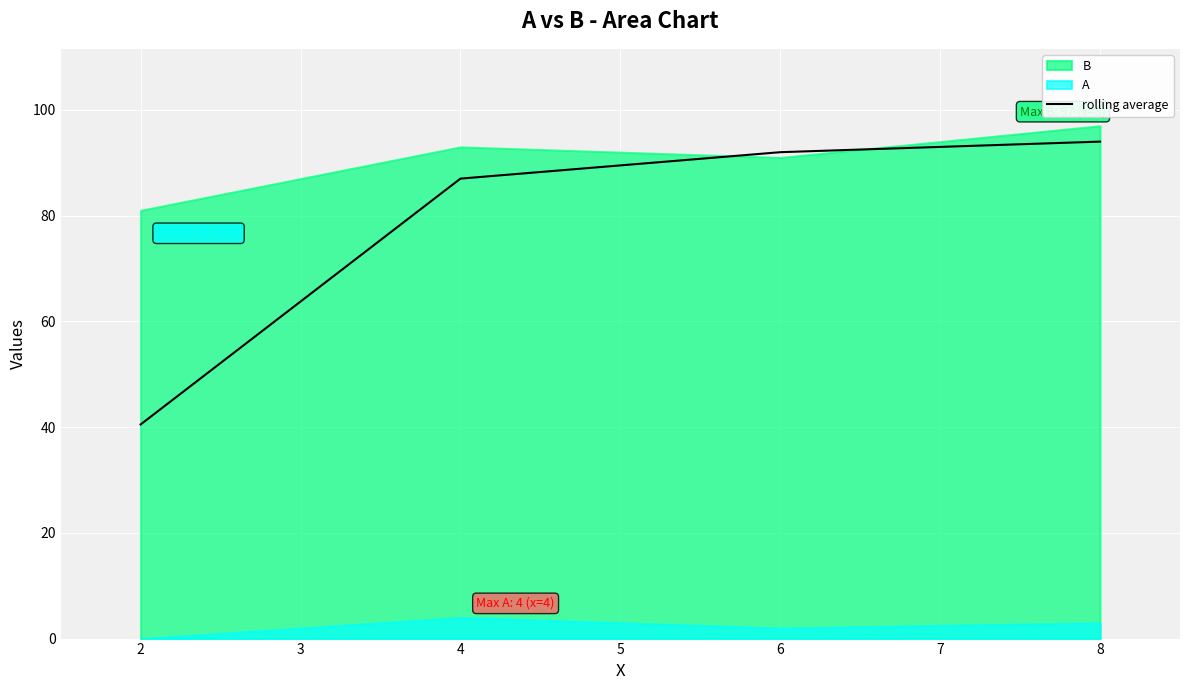

True or false: rolling average has more than 2 points higher than both neighbors.

False